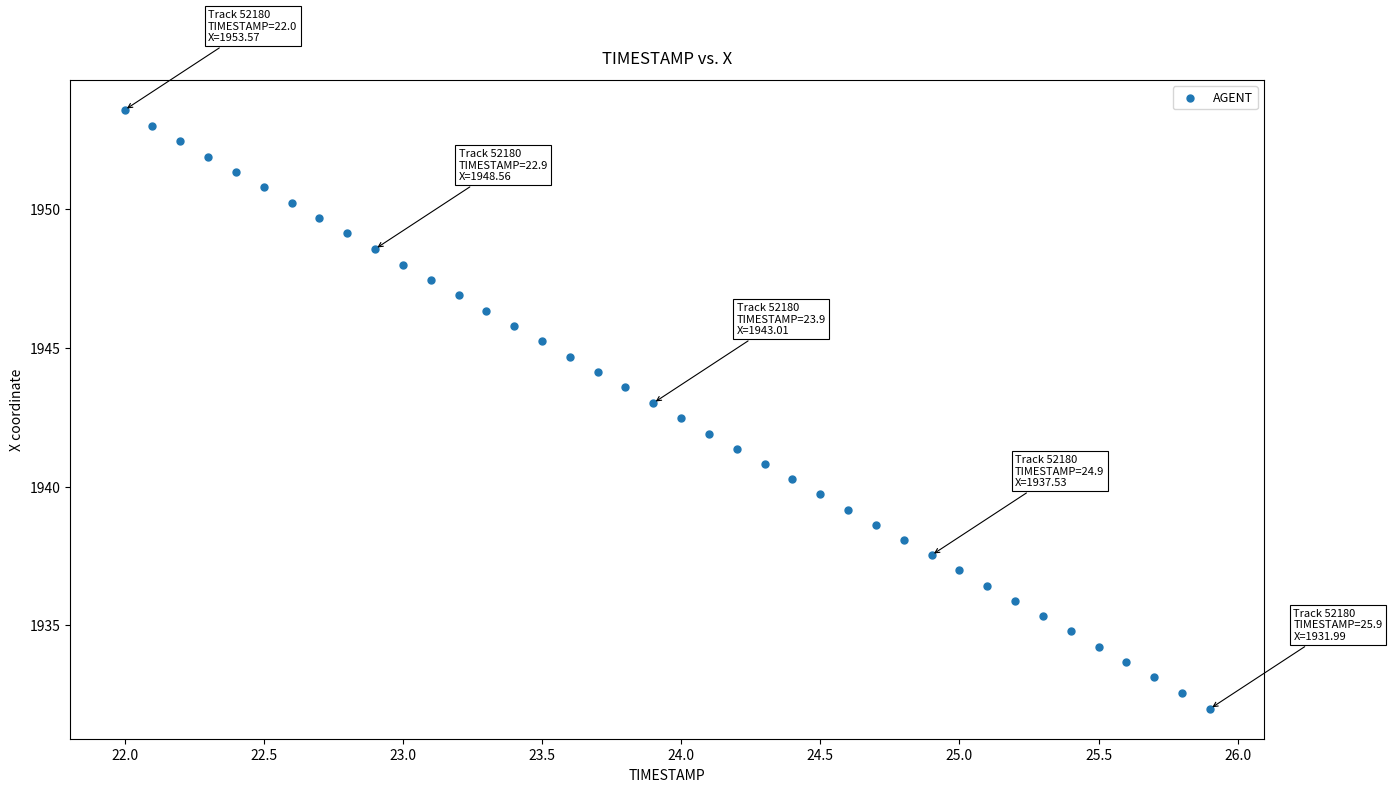

What is the range of X values (max minus min)?

3.9